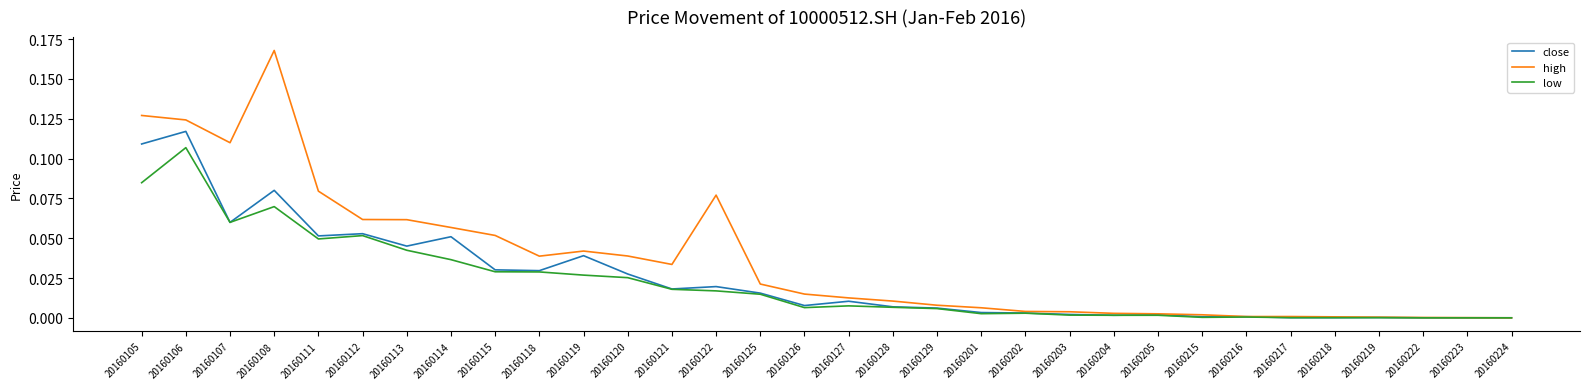

At which category does the chart reach its peak across all series?

20160108